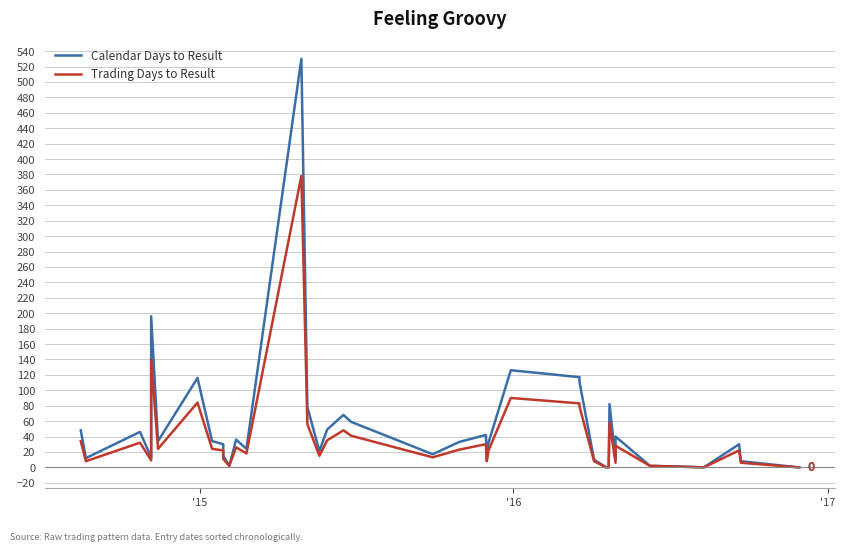

Is this an area chart (filled region under the line)?

No